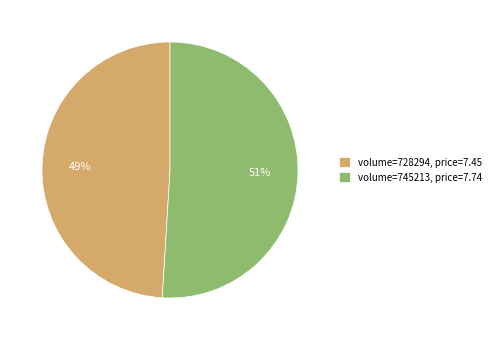

Rank the categories by value from highest to lowest.

volume=745213, price=7.74, volume=728294, price=7.45